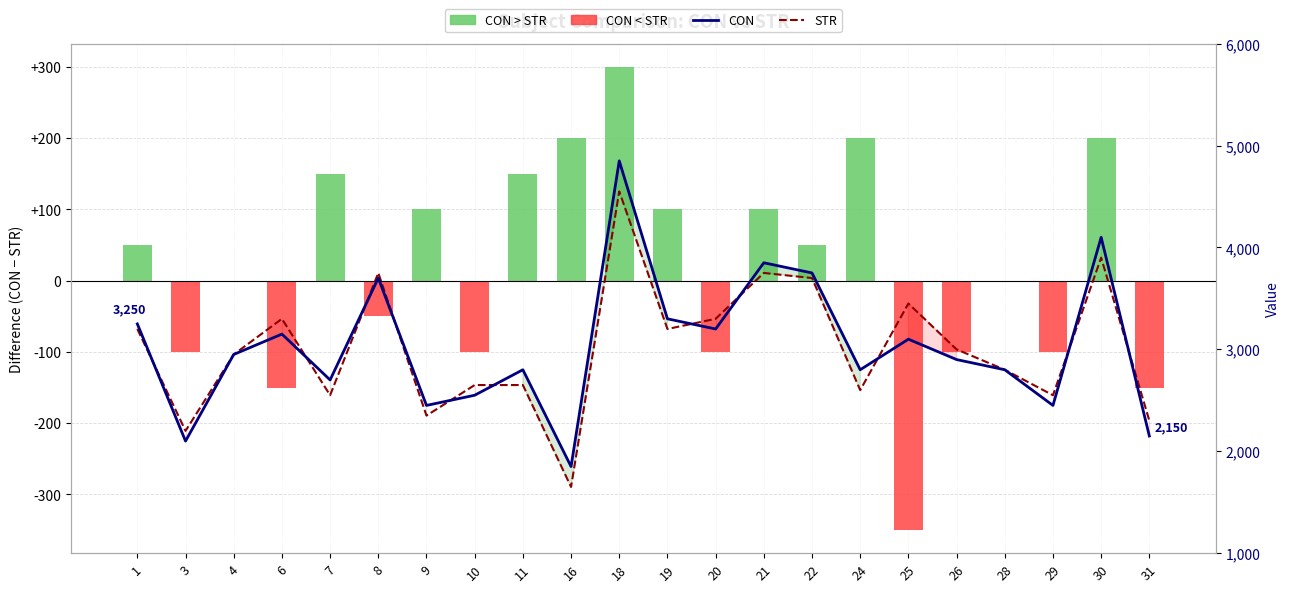

Which series has the largest range (max minus min)?

CON